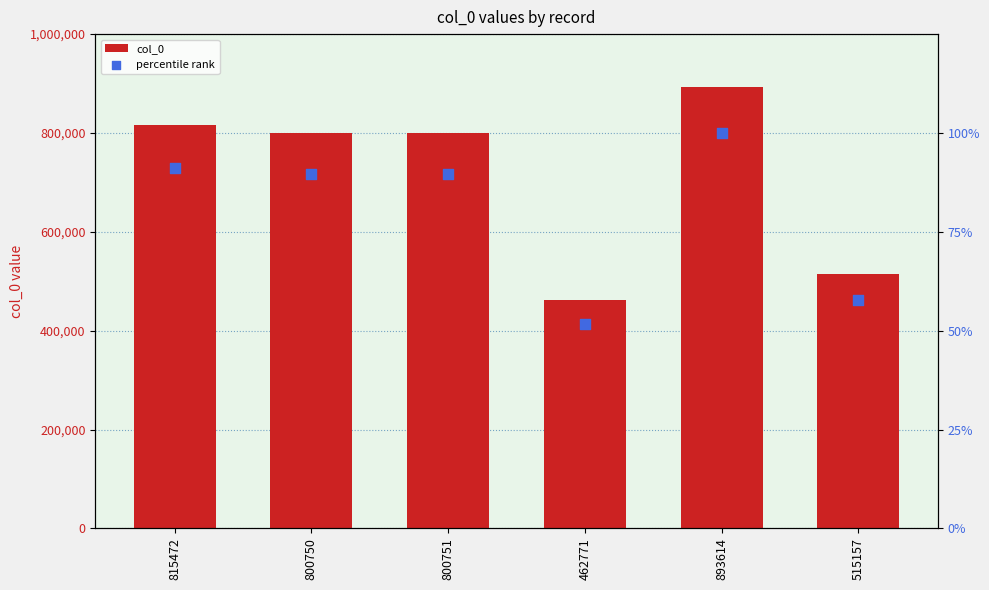

Which series contains the highest Y value?

col_0